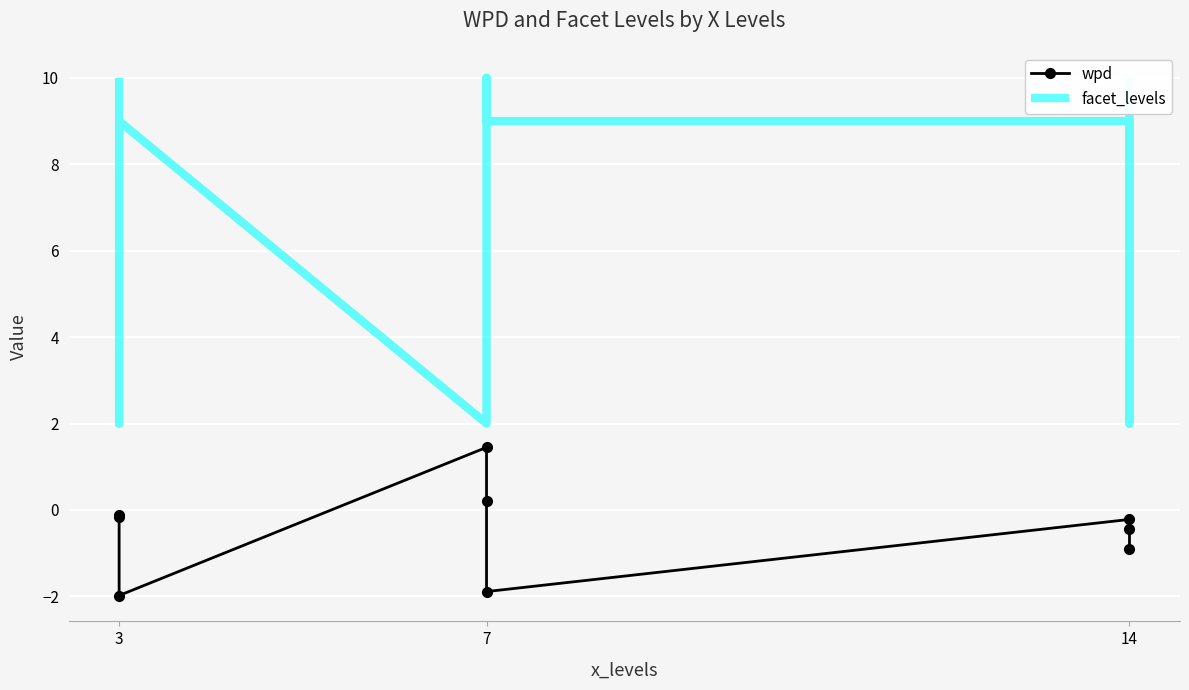

True or false: wpd and facet_levels cross at least once.

False